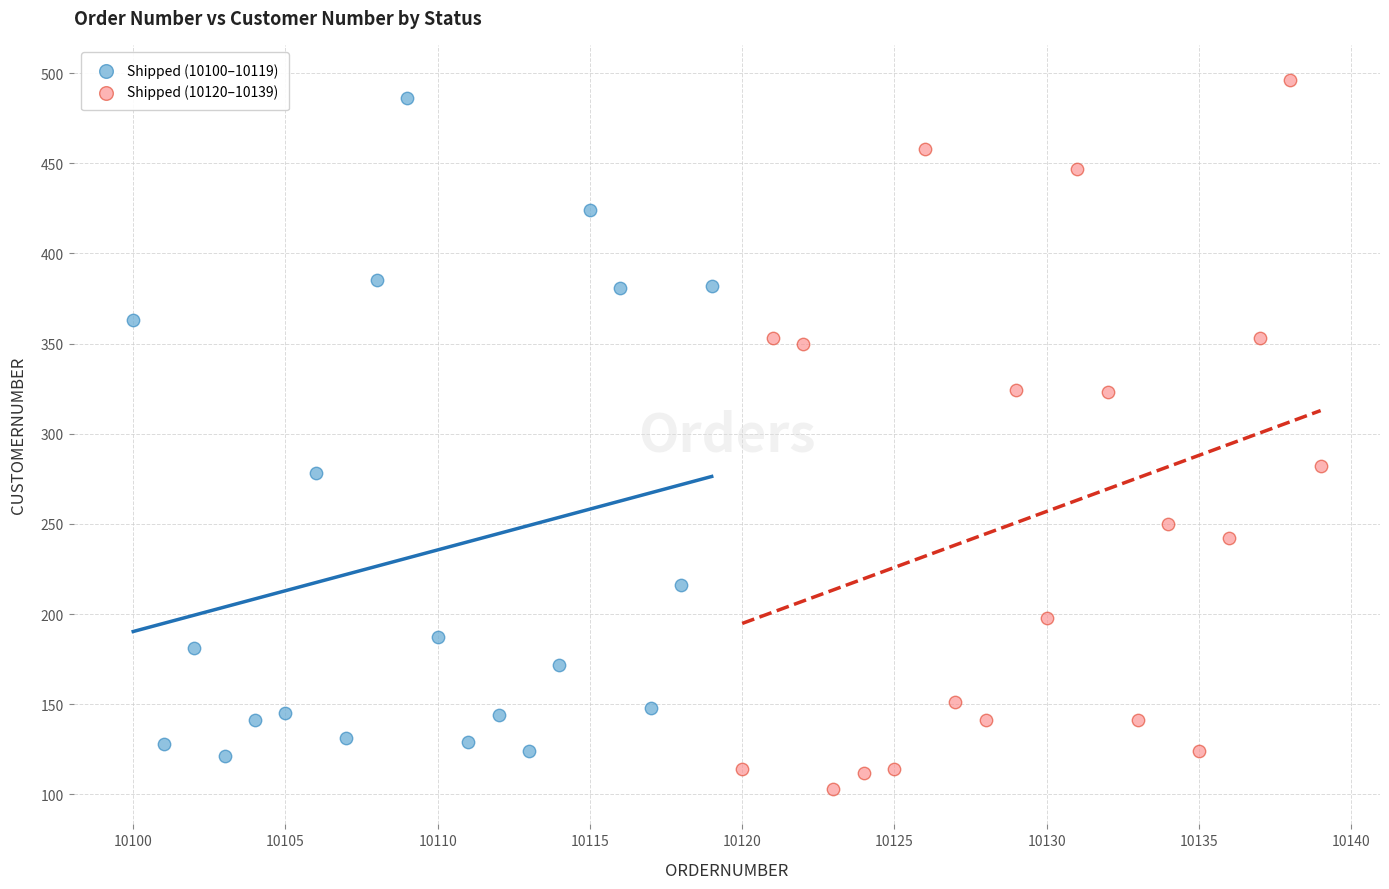

Which series reaches the minimum Y coordinate?

Shipped (10120–10139)